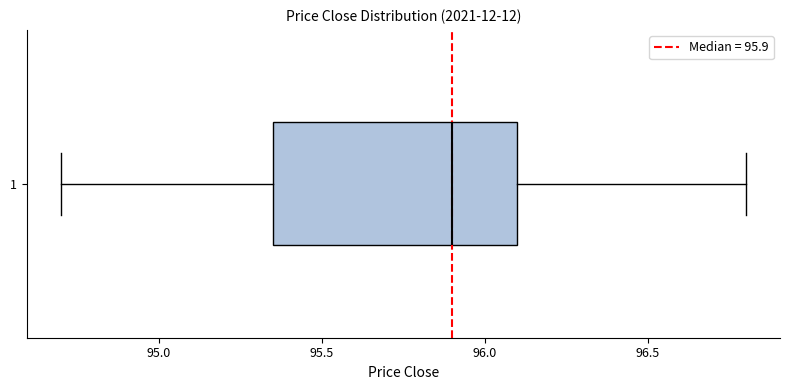

Read this box plot against the x-axis: the position of the median line, the range covered by the box, and the ends of both whiskers. The values are not printed on the chart, so give them approximately, as read against the axis.

median 95.90, box 95.35 to 96.10, whiskers 94.70 to 96.80